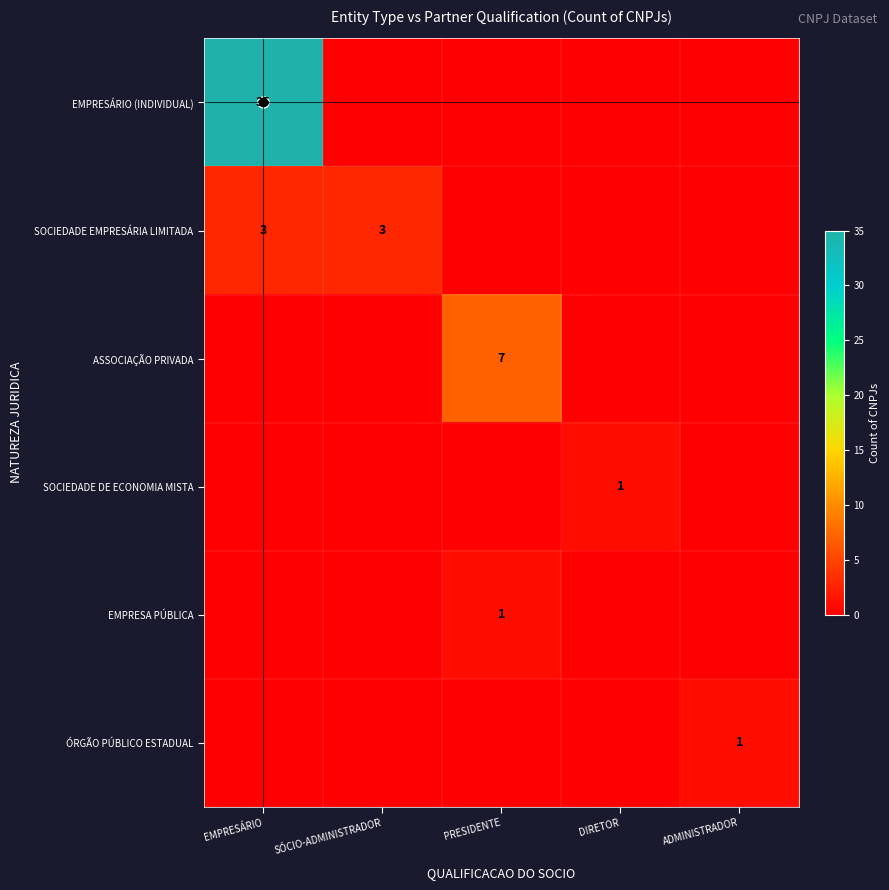

What is the total value across all series at PRESIDENTE?

8